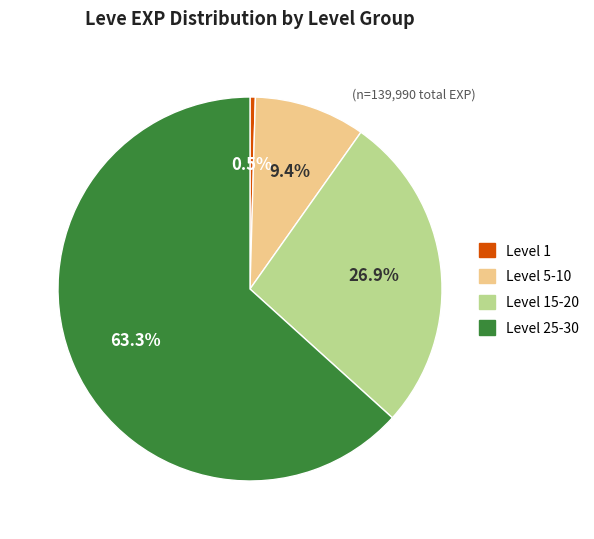

Is there any slice that represents more than half of the pie?

Yes